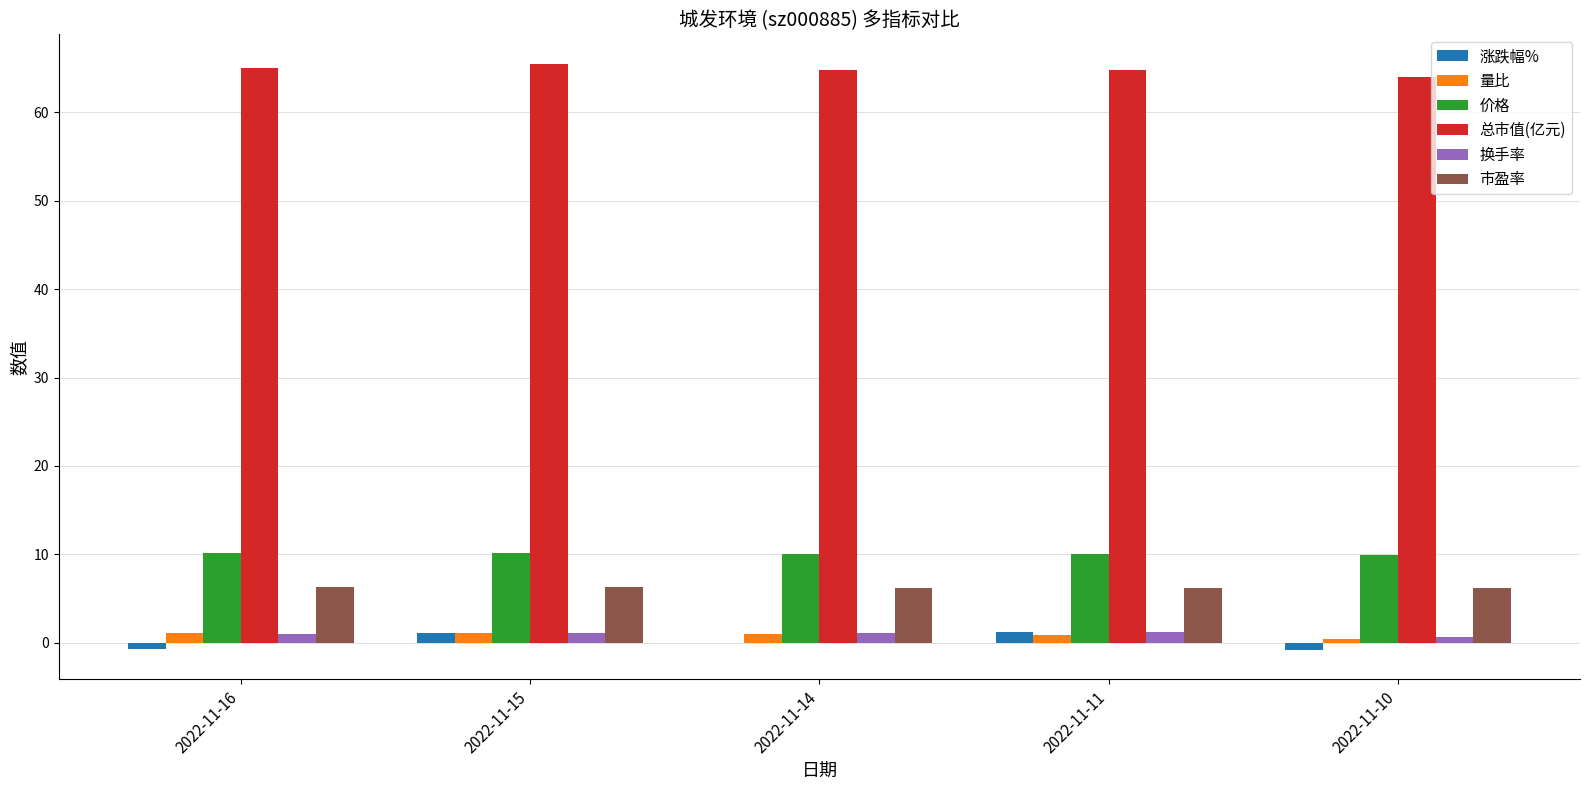

What is the spread (max minus min) of values at 2022-11-16?

65.7